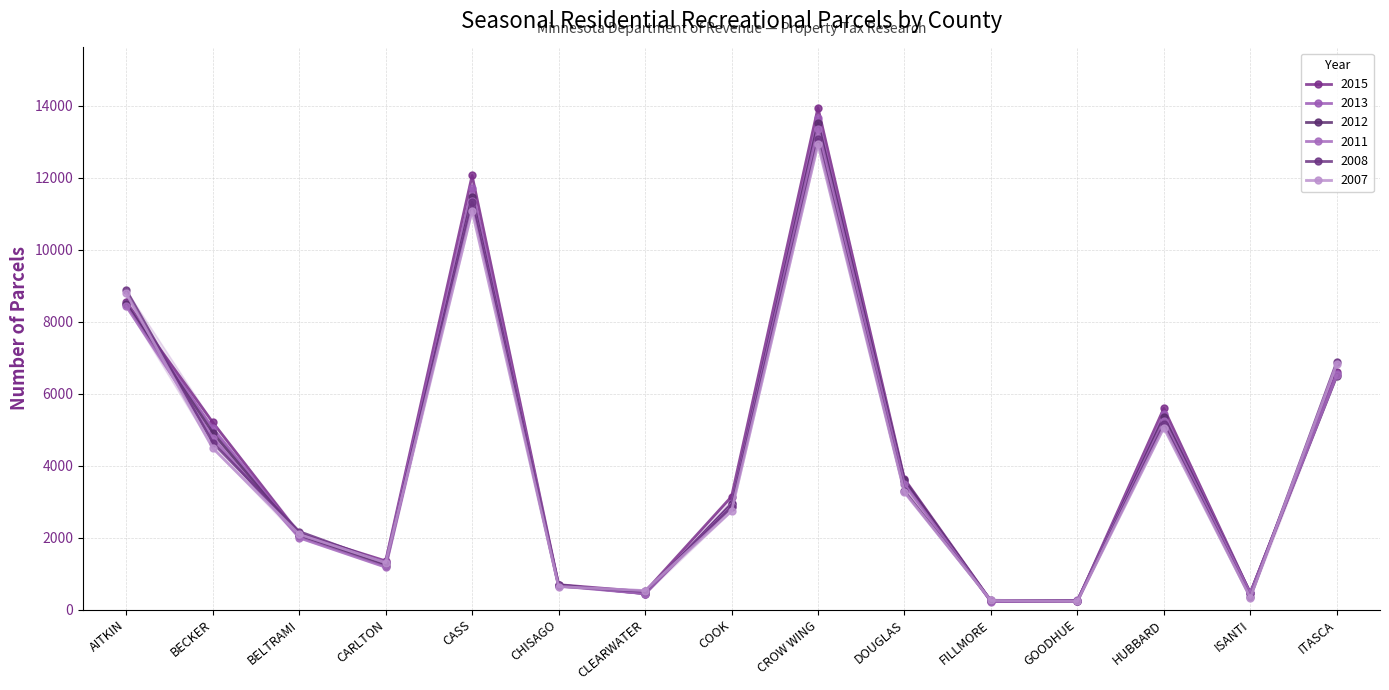

Rank the series by their maximum value, from highest to lowest.

2015, 2013, 2012, 2011, 2008, 2007